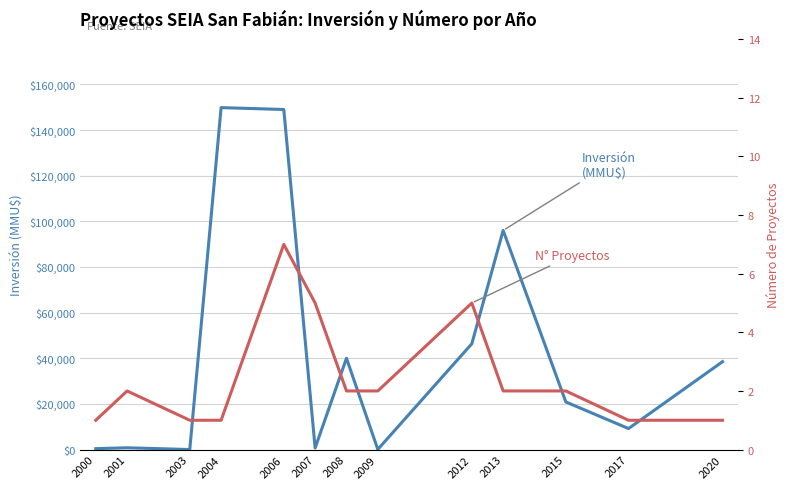

Rank the series by their average value, from highest to lowest.

Inversión(MMU$), Número de Proyectos